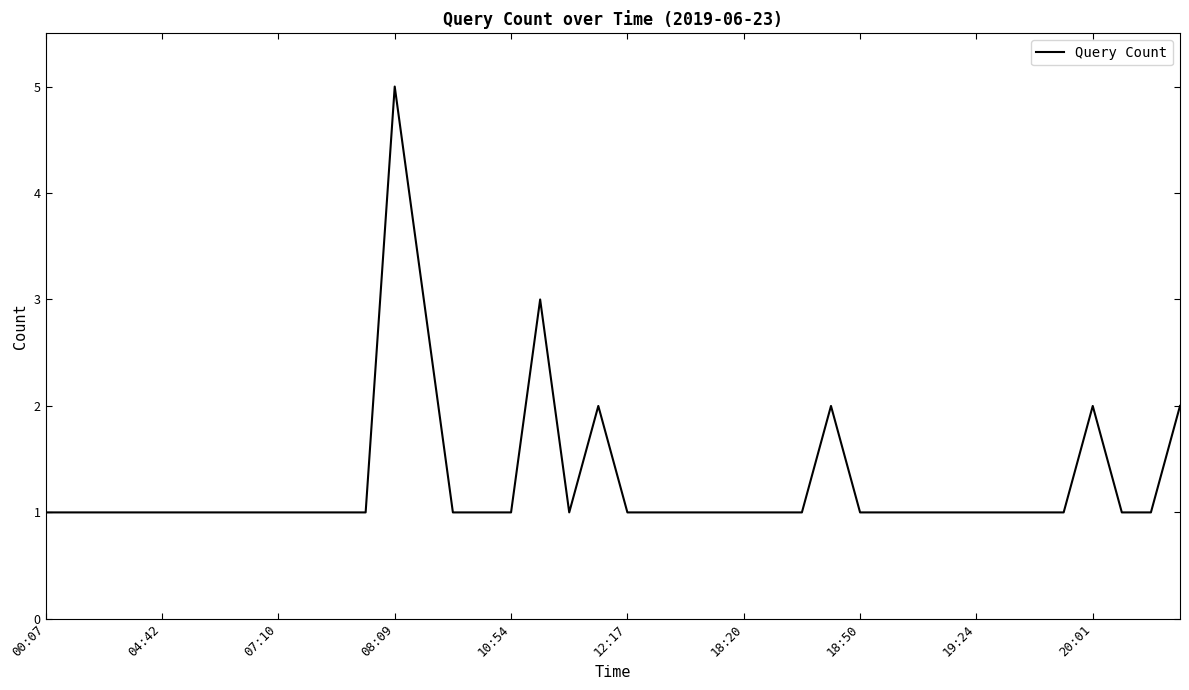

What is the difference between the maximum and minimum values?

4